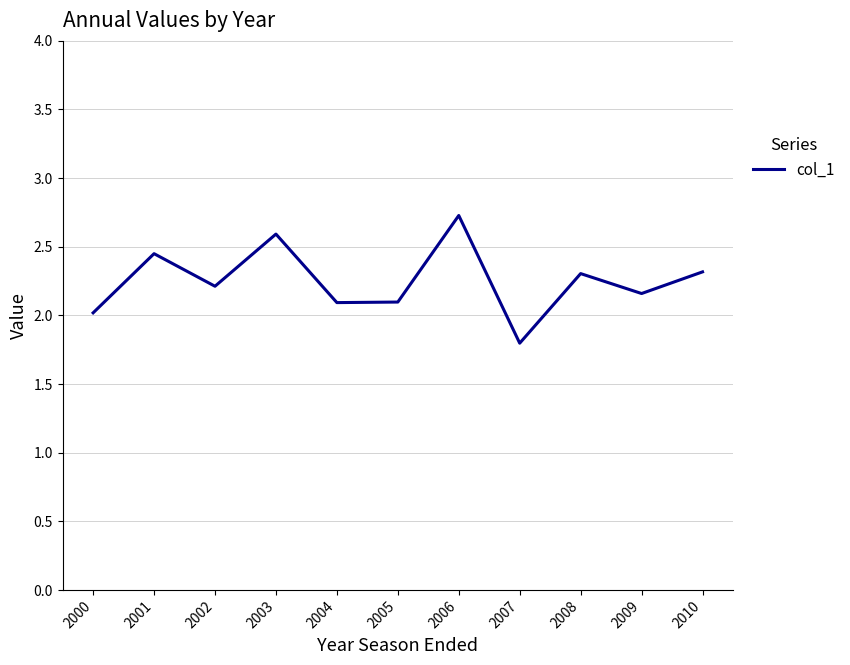

Approximately how many times larger is the value at 2000 compared to 2007?

1.1